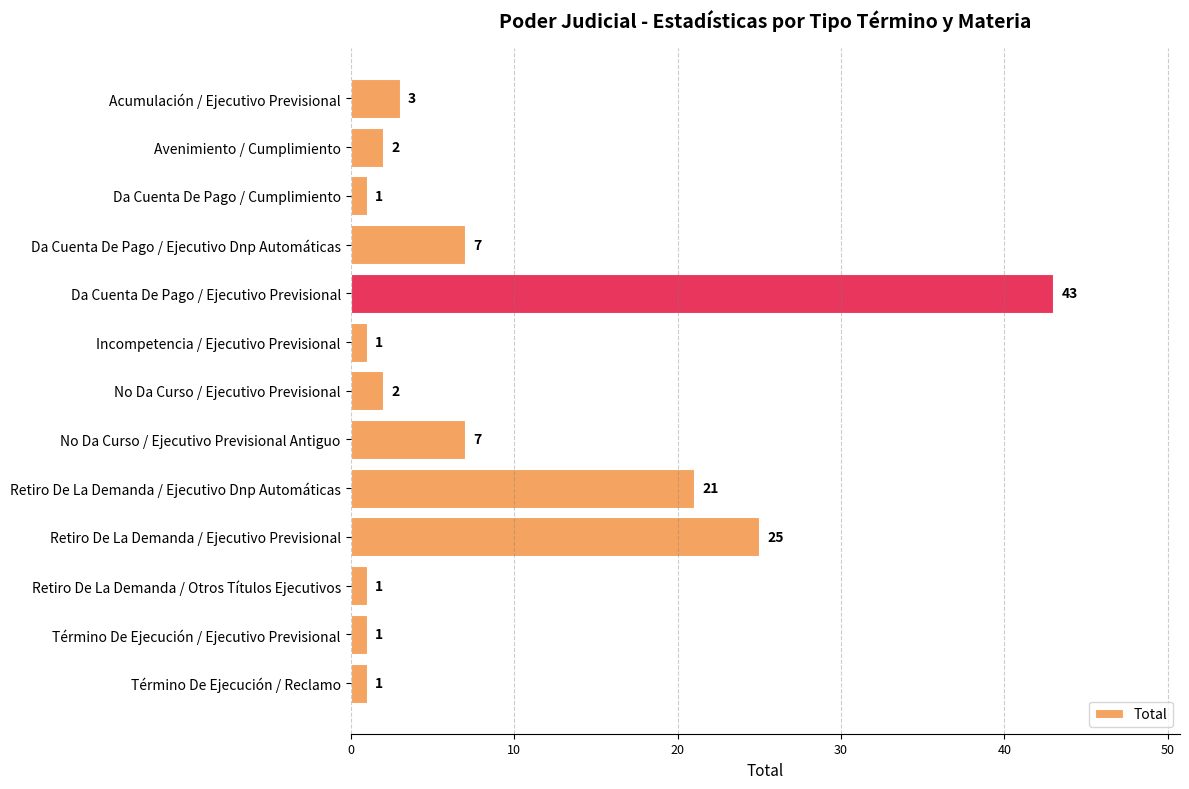

What is the minimum value shown in the chart?

1